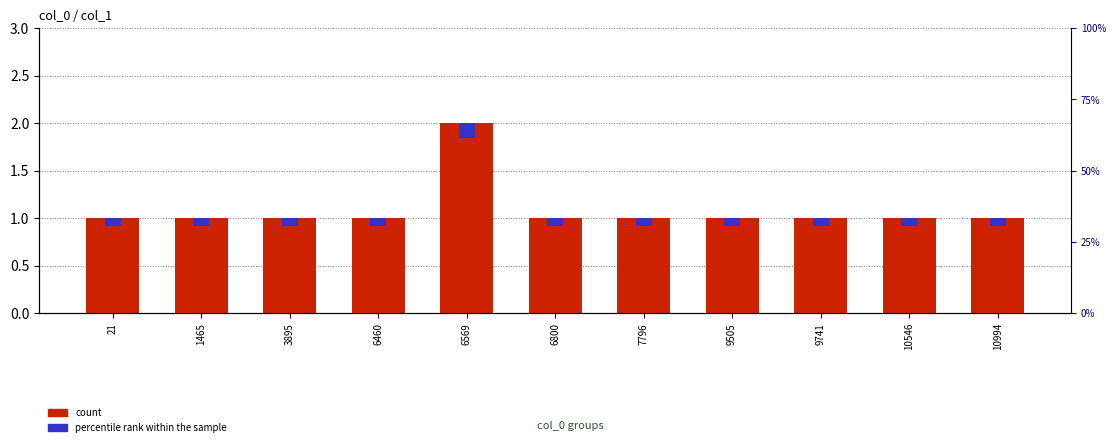

What is the ratio of the value at 10546 to the value at 10994?

1.0